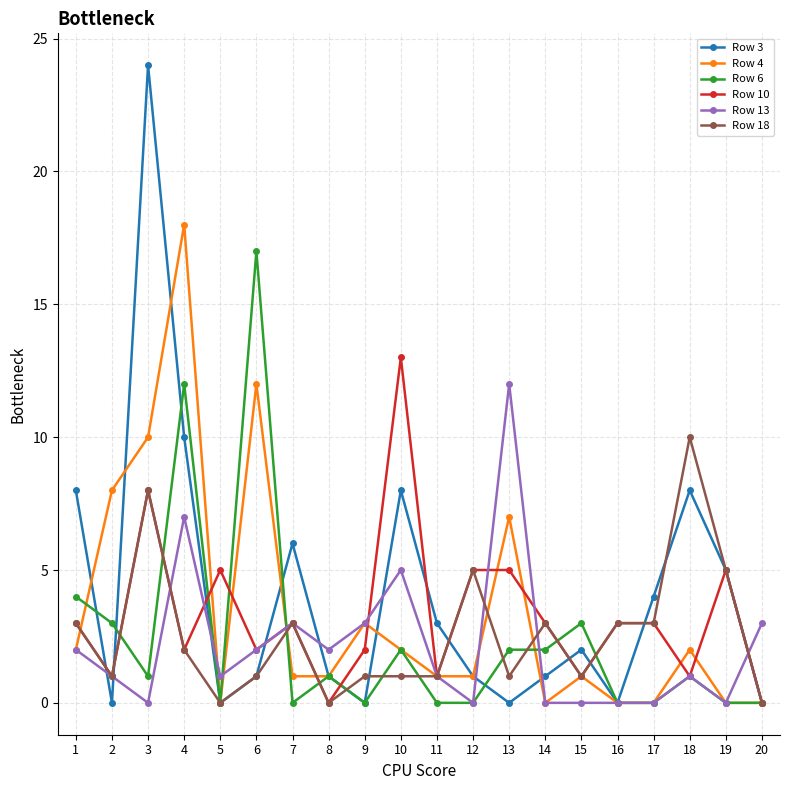

Which label corresponds to the largest value in the chart?

3